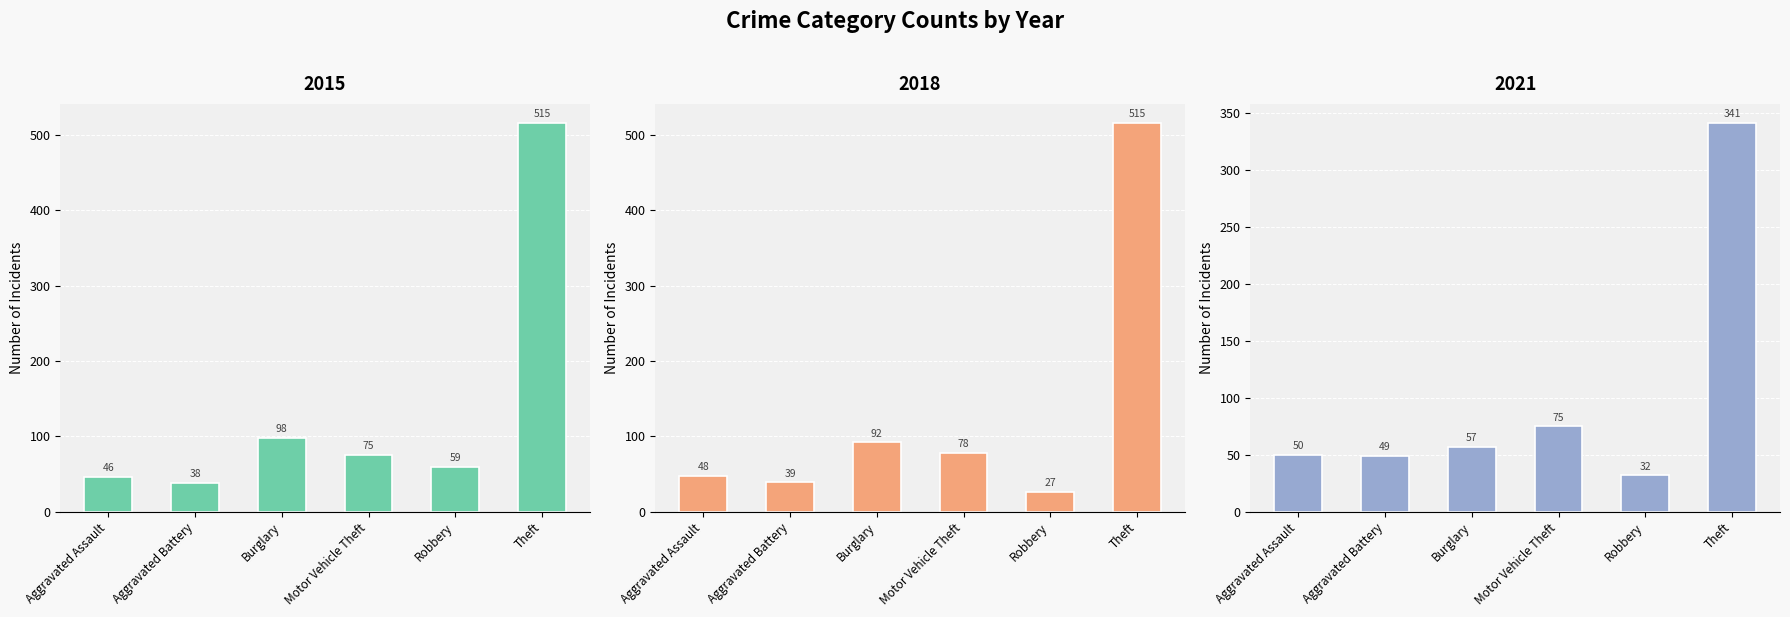

Which has a higher value, Aggravated Battery or Aggravated Assault?

Aggravated Assault